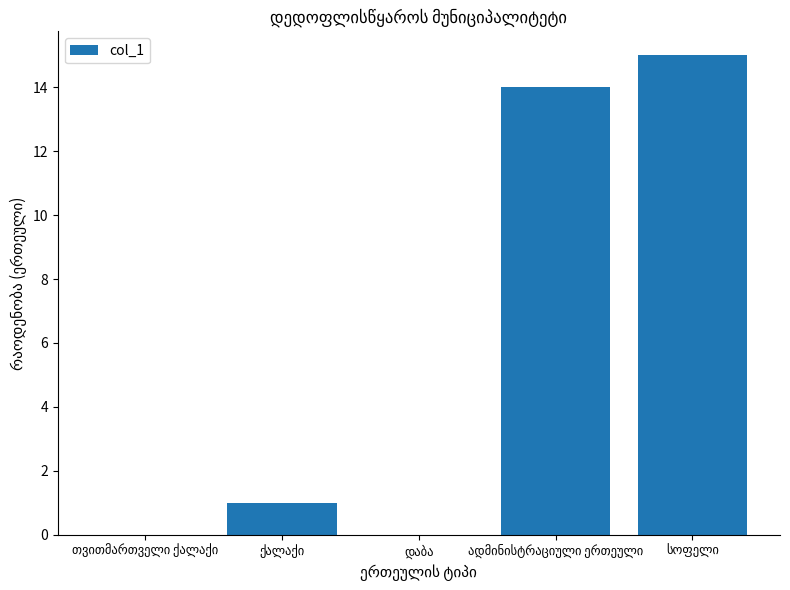

What is the greatest value displayed?

15